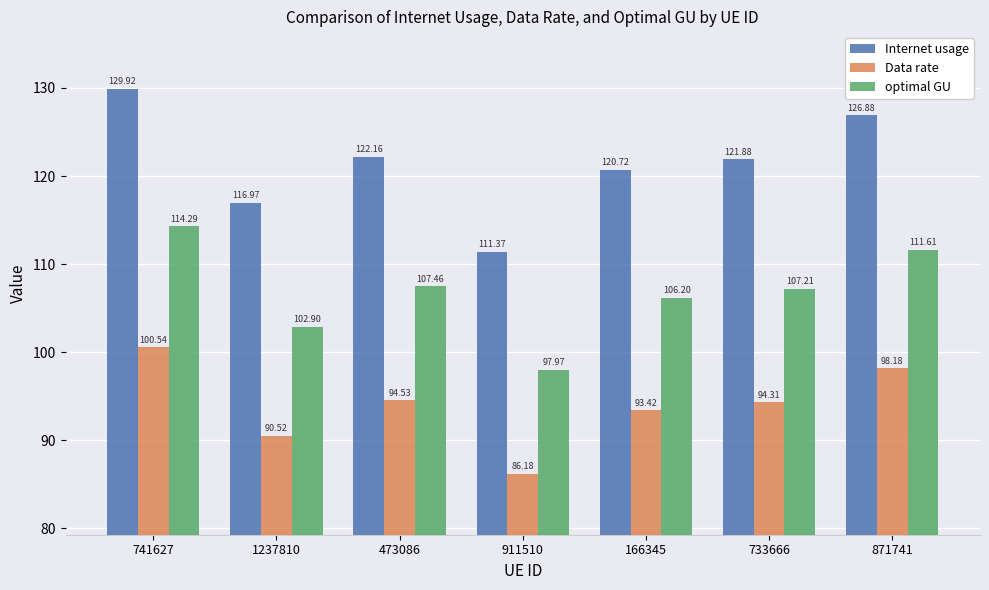

What is the total value across all series at 911510?

295.5